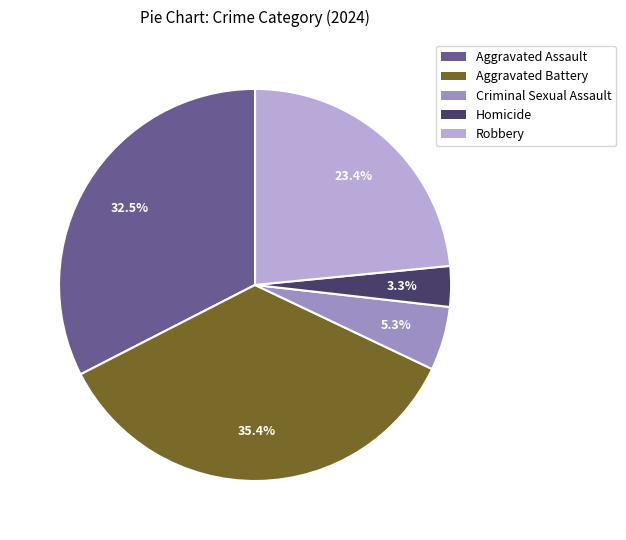

Which category has the smallest portion of the pie?

Homicide